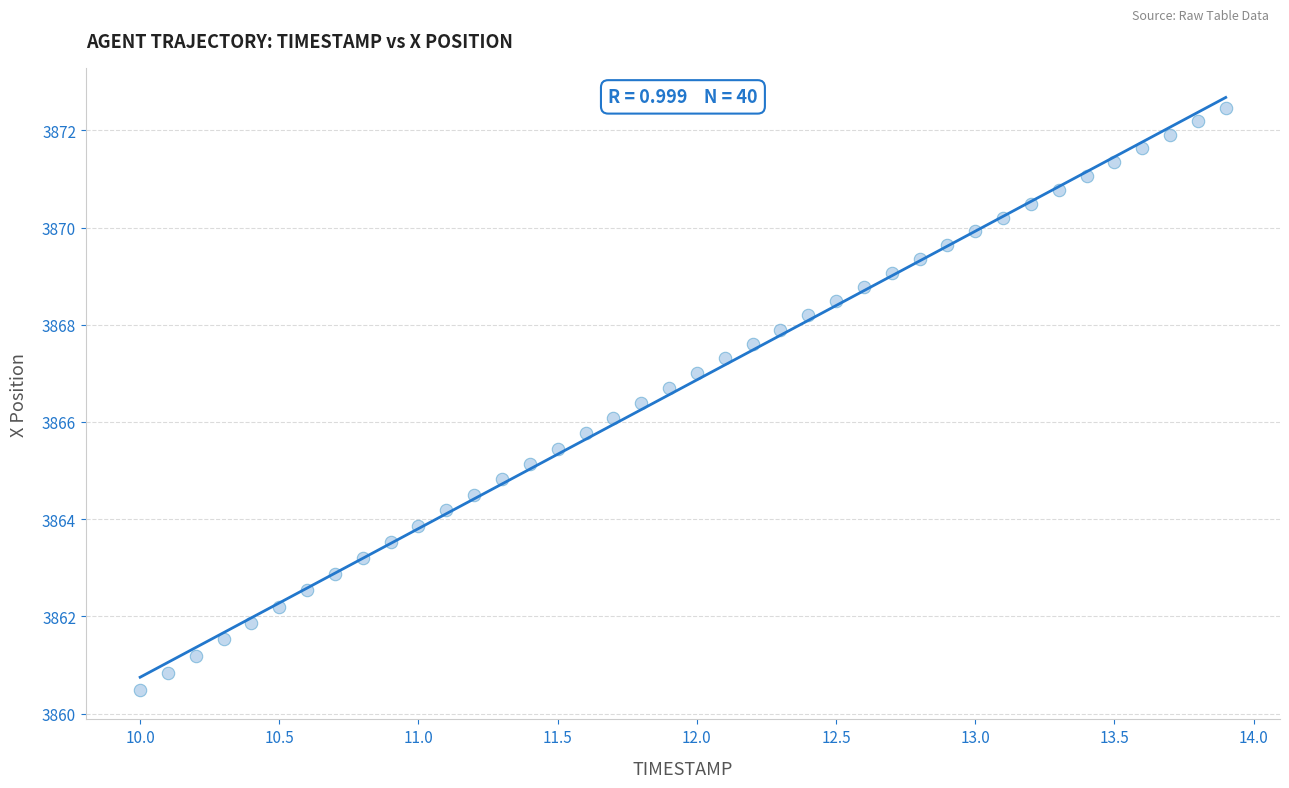

What is the range of Y values (max minus min)?

12.0